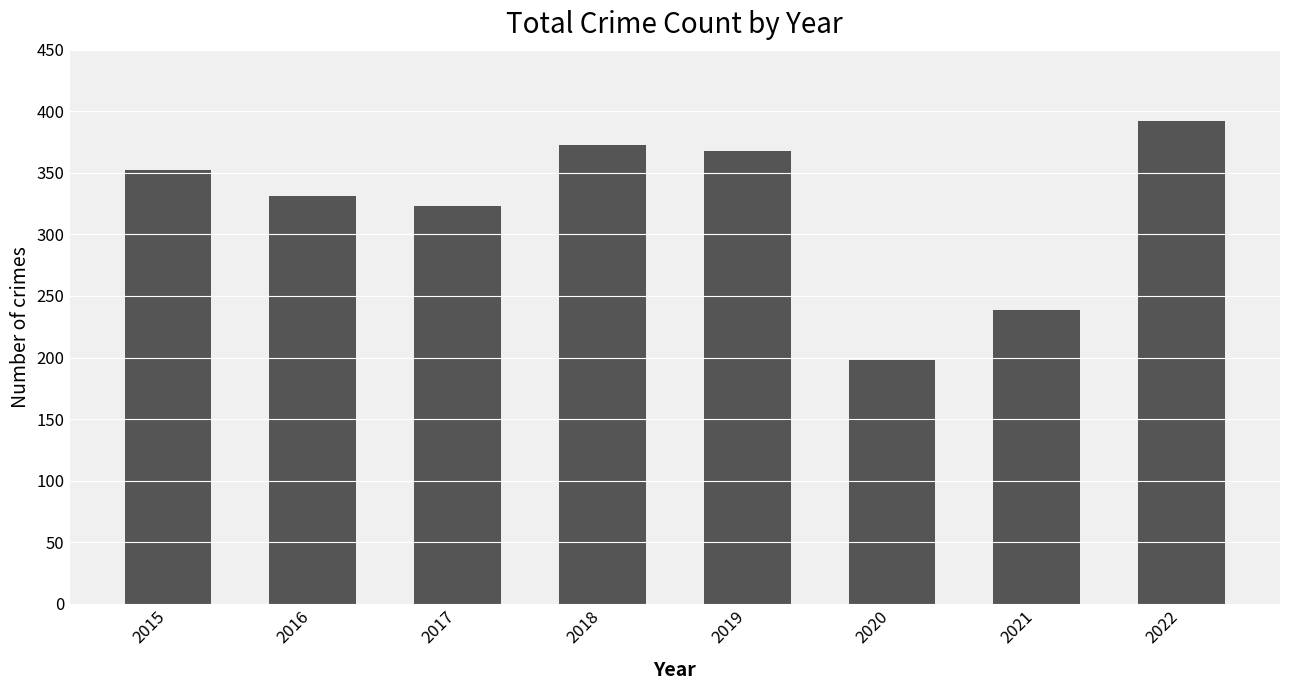

What is the difference between the values at 2017 and 2015?

29